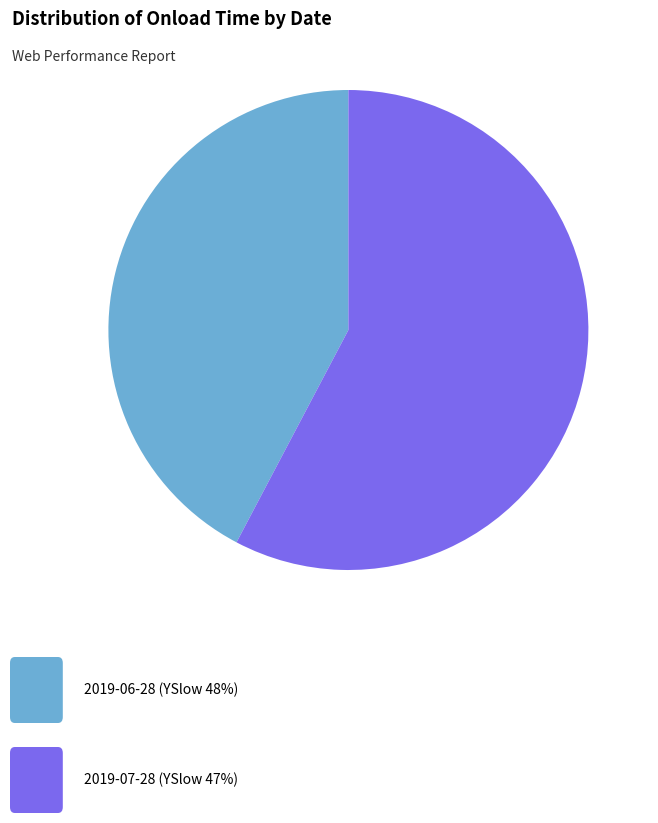

Does any single category account for the majority?

Yes